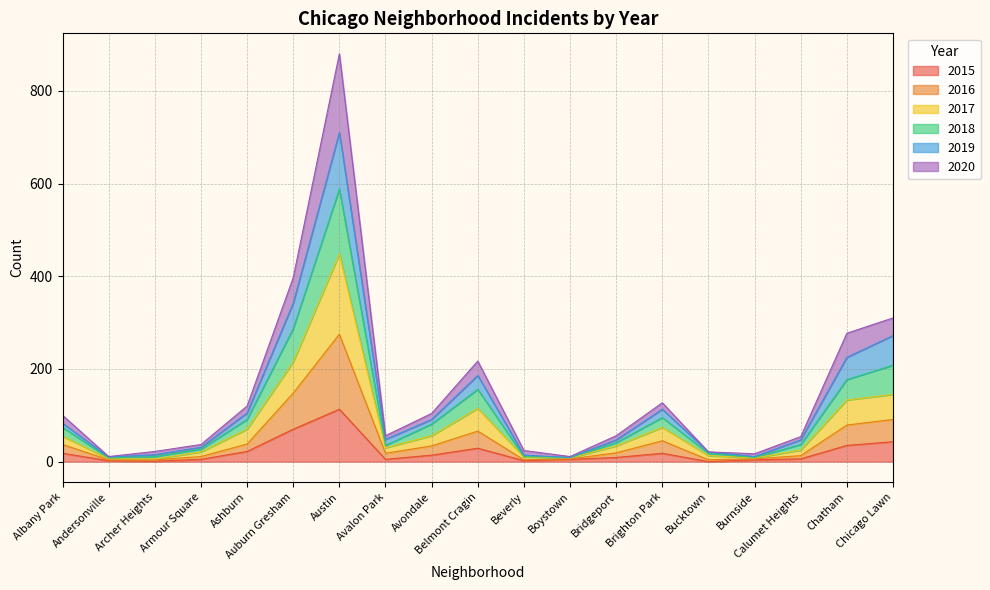

What is the label of the 19th point from the right?

Albany Park